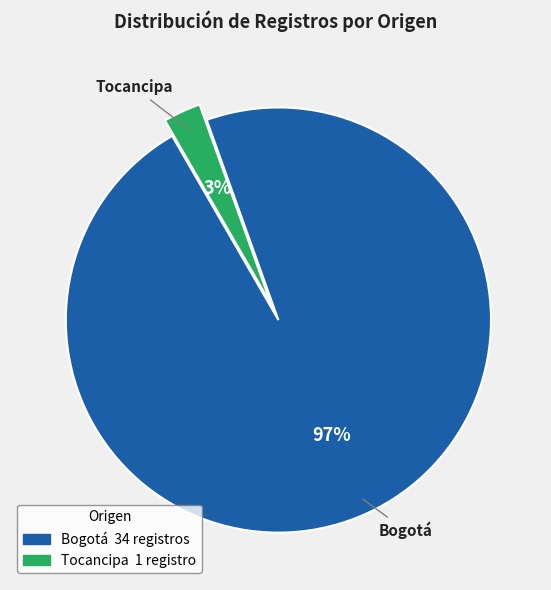

To the nearest percent, what is the difference between the largest and smallest slice percentages?

94%